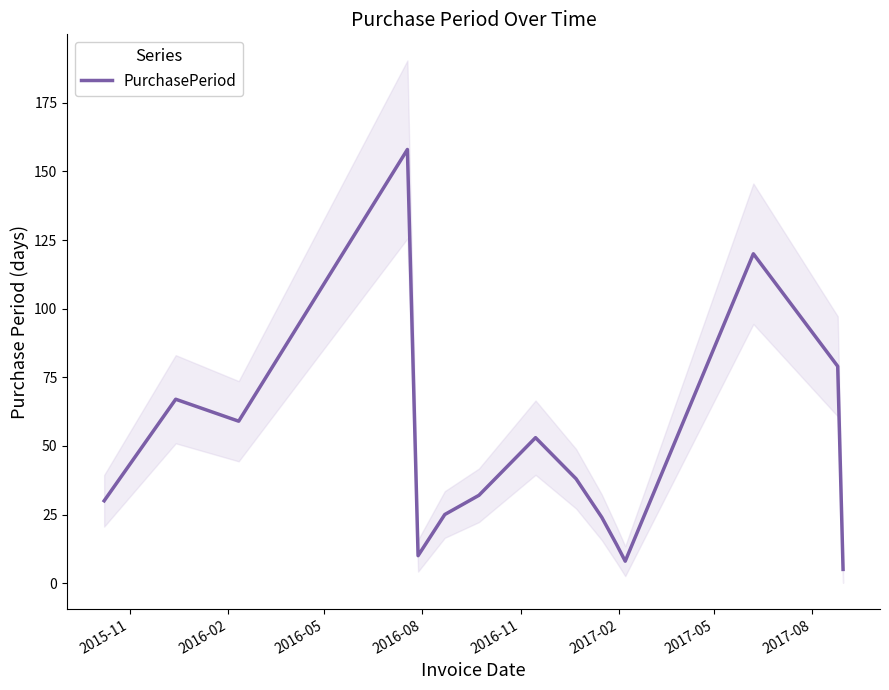

What is the lowest value of the PurchasePeriod series?

5